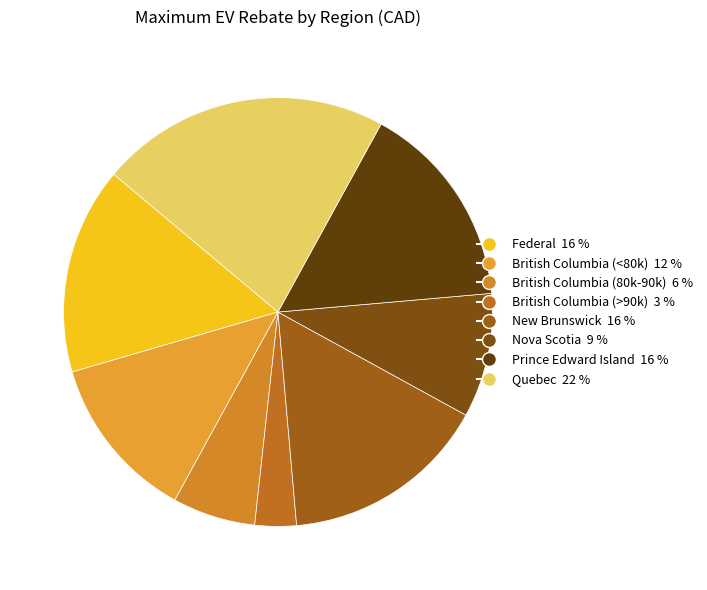

How many slices are in this pie chart?

8